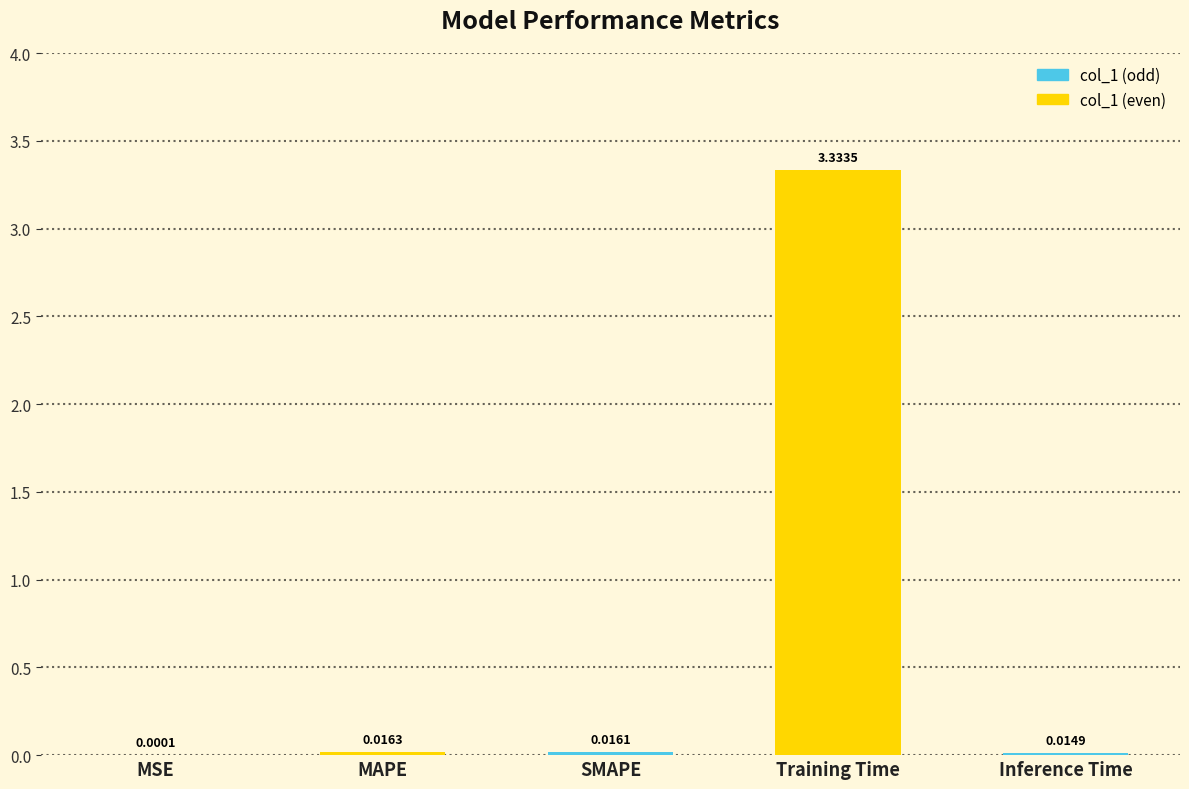

Where is the data nearest to the value 1?

MAPE